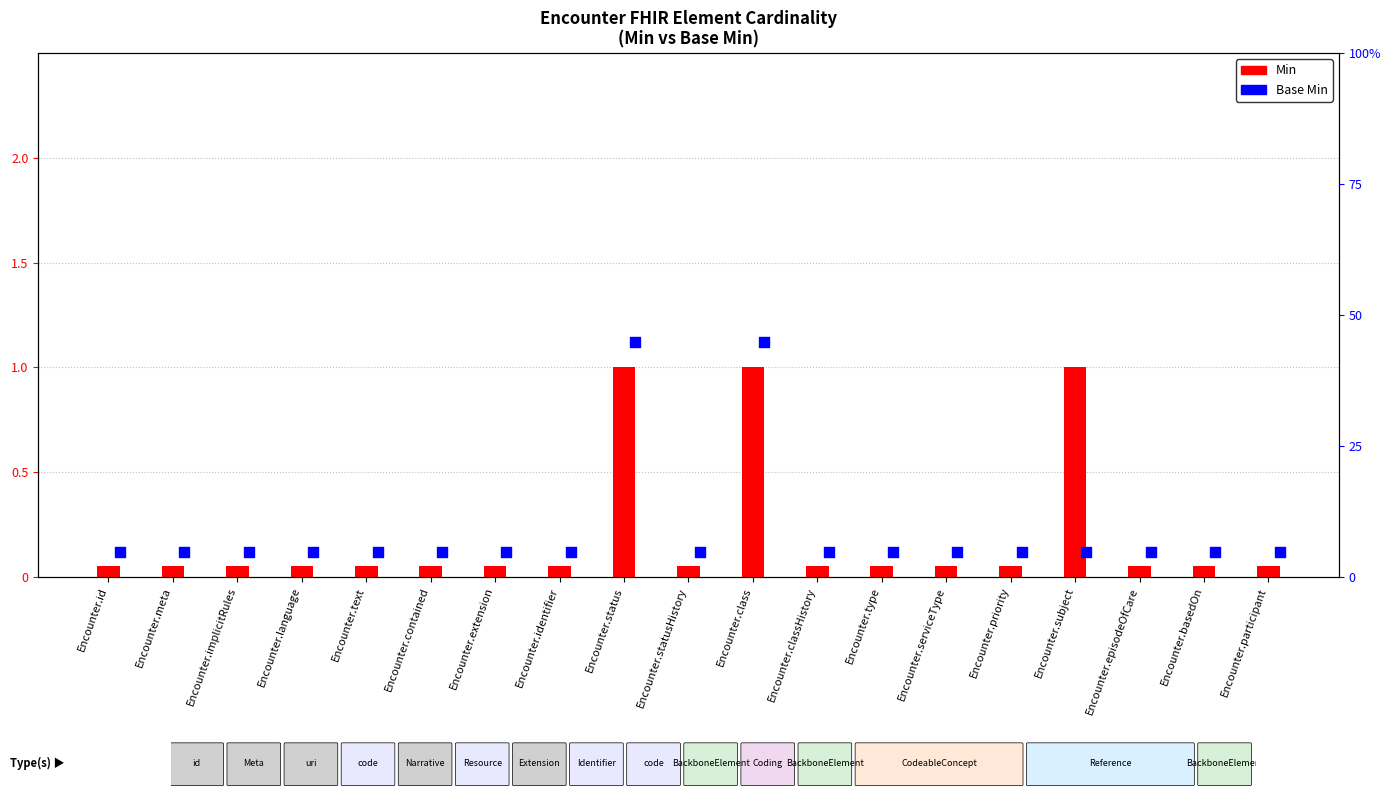

What are all the series names shown in the legend?

Min, Base Min